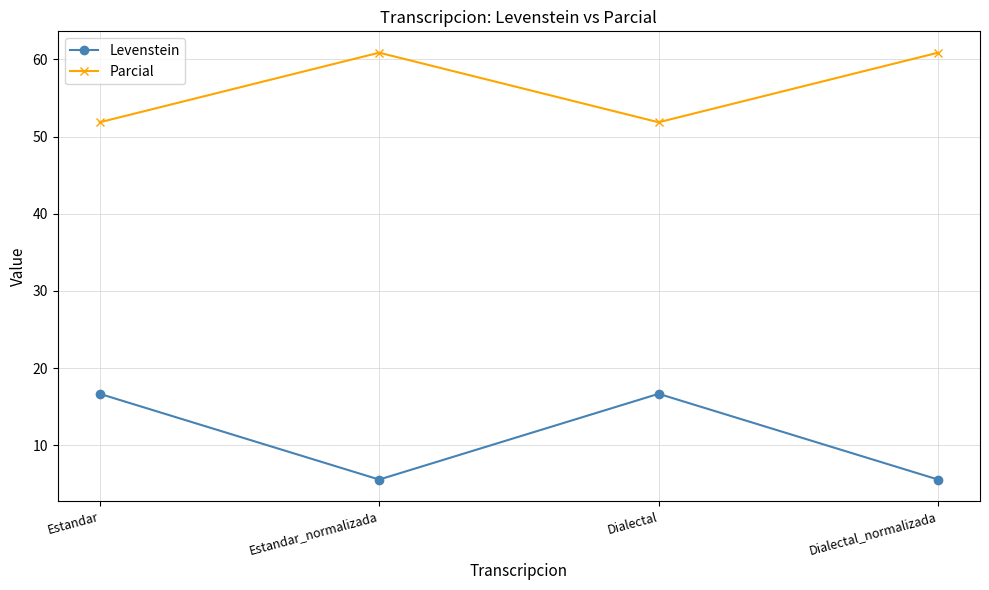

Reading left to right, extract all data points from this chart.

Levenstein: Estandar=16.7	Estandar_normalizada=5.6	Dialectal=16.7	Dialectal_normalizada=5.6
Parcial: Estandar=51.9	Estandar_normalizada=60.9	Dialectal=51.9	Dialectal_normalizada=60.9